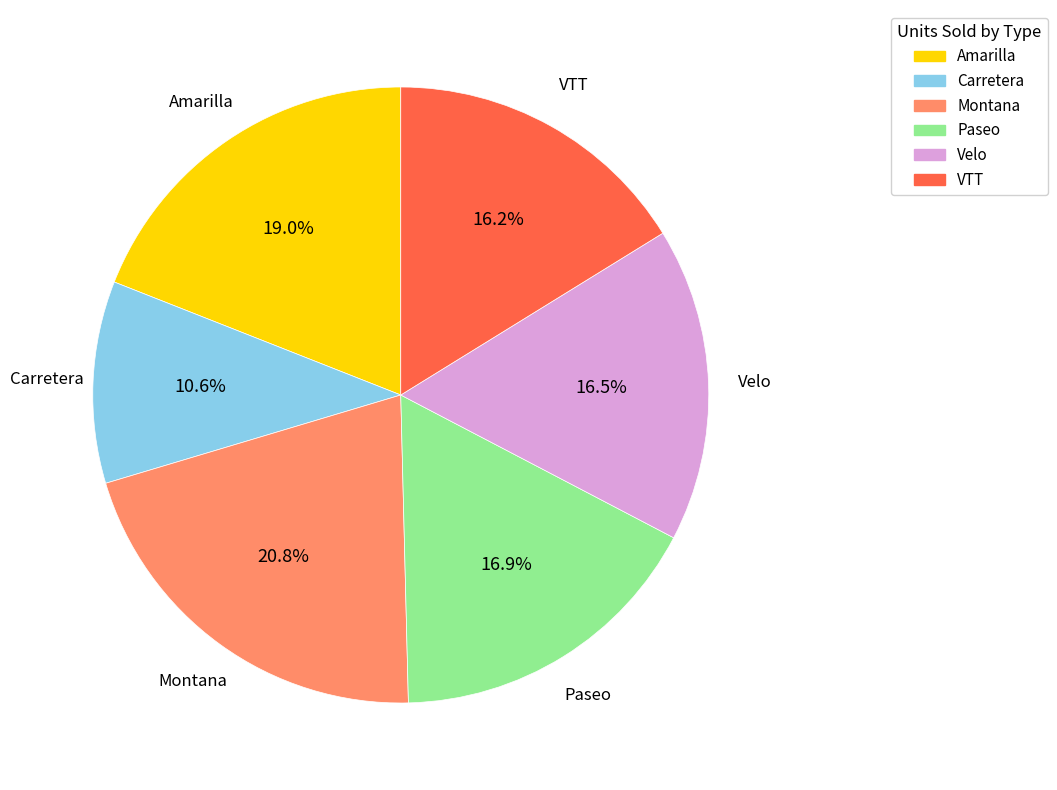

Is the sum of Carretera and Montana greater than half?

No